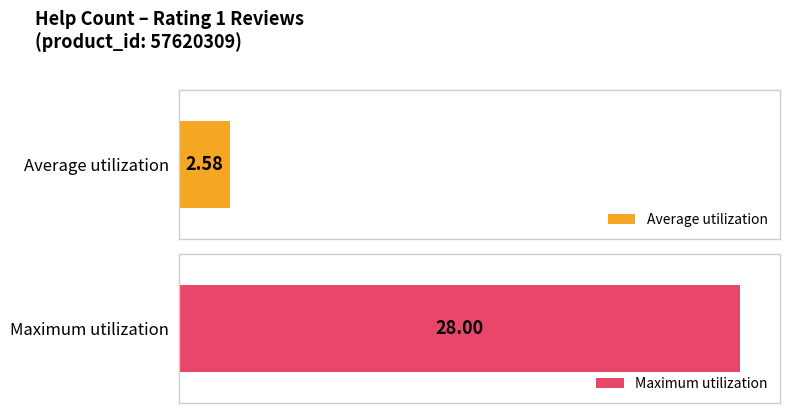

Are the bars grouped side by side (vs. stacked)?

Yes